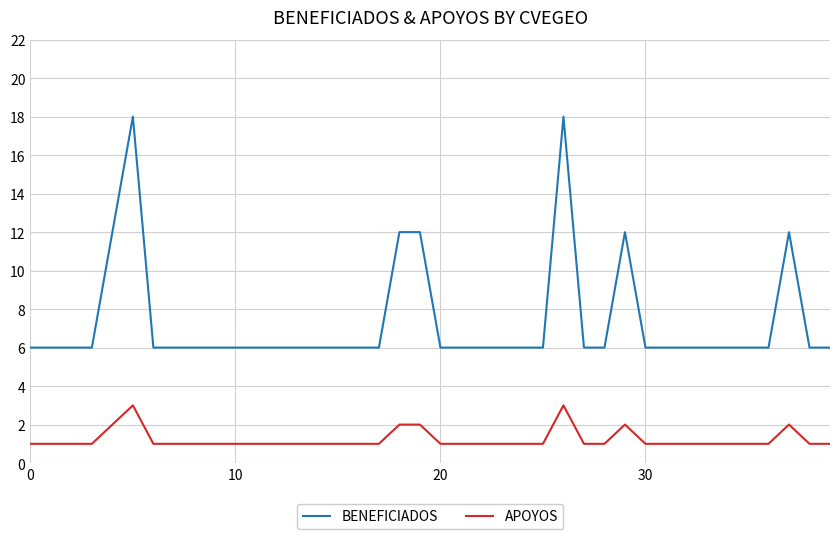

Count the number of data series in this chart.

2